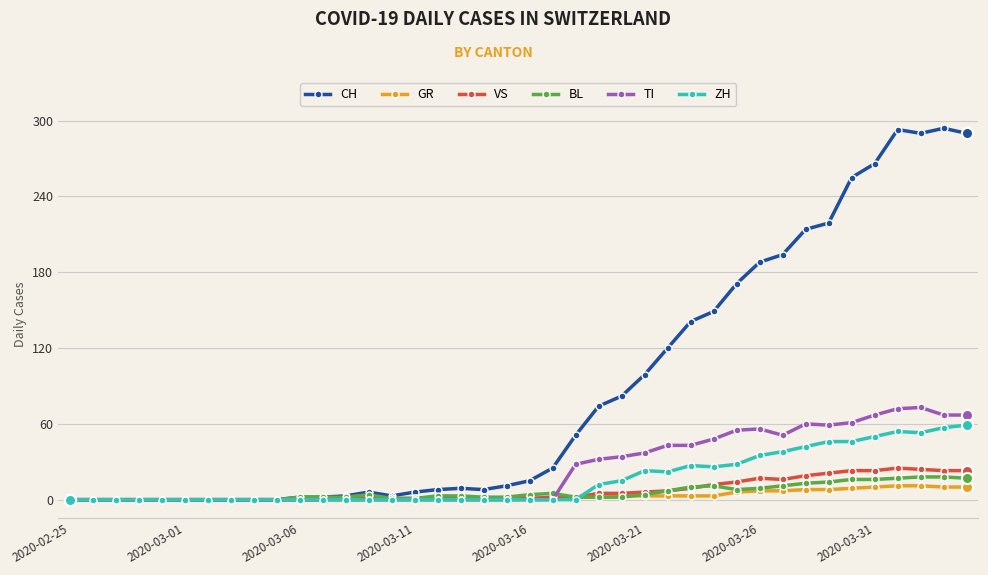

At how many categories does at least one series exceed 88?

15